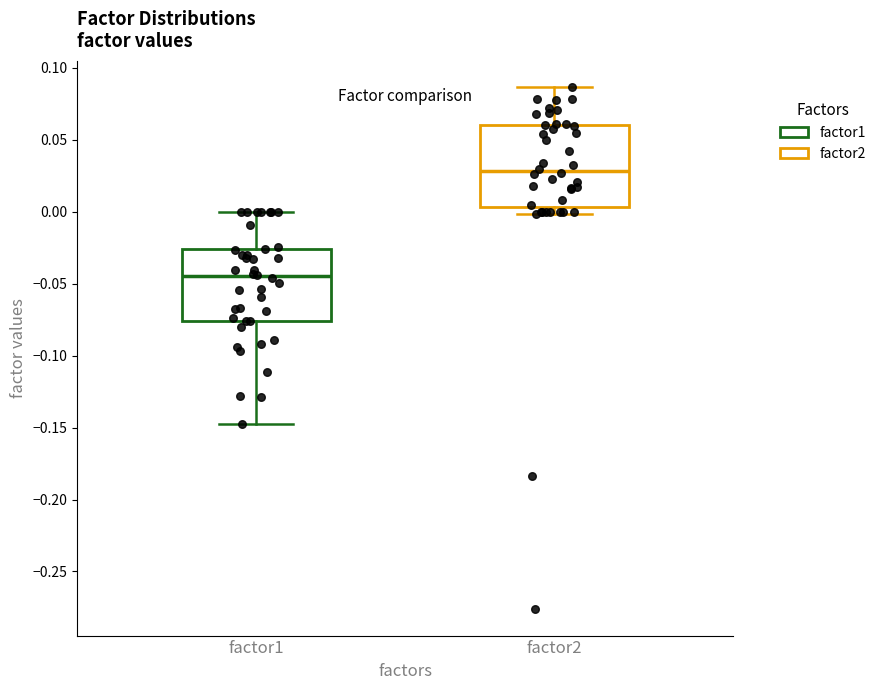

Comparing the boxes themselves (not the whiskers), which one is the tallest?

factor2